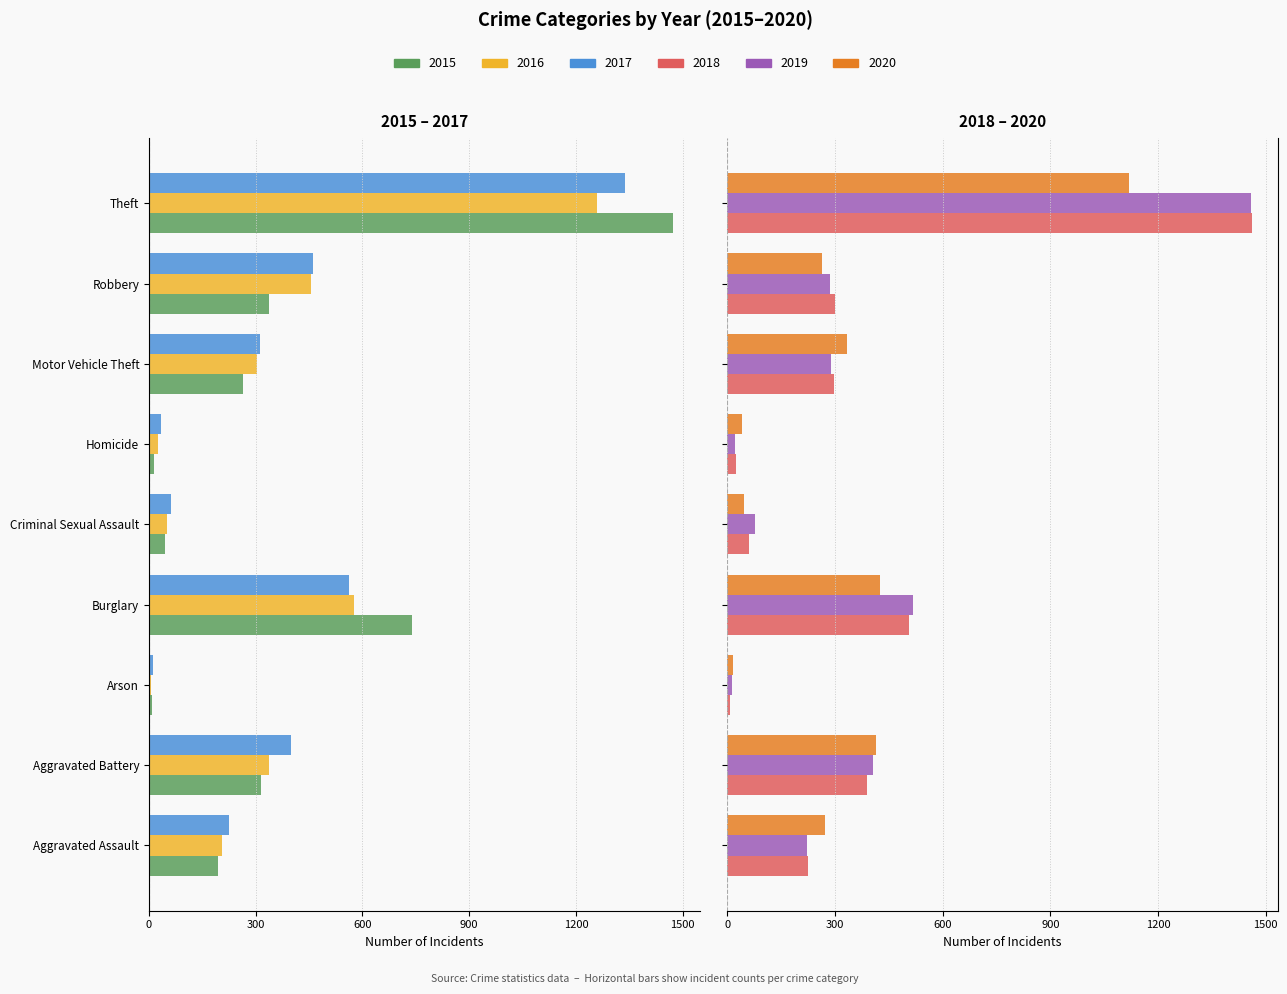

Reading left to right, list all the values displayed in this chart.

2015: -194	-316	-9	-738	-46	-15	-263	-337	-1474
2016: -206	-336	-7	-576	-50	-26	-304	-454	-1259
2017: -225	-400	-10	-562	-62	-33	-312	-460	-1339
2018: 225	389	7	506	60	25	298	301	1461
2019: 223	407	12	517	77	22	290	287	1459
2020: 273	415	17	425	48	41	333	263	1120